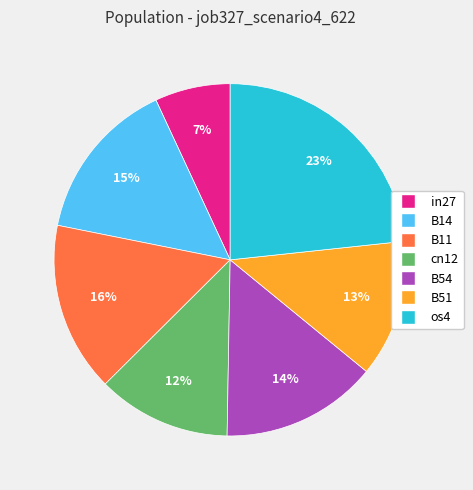

True or false: in27 accounts for 7% of the total.

True